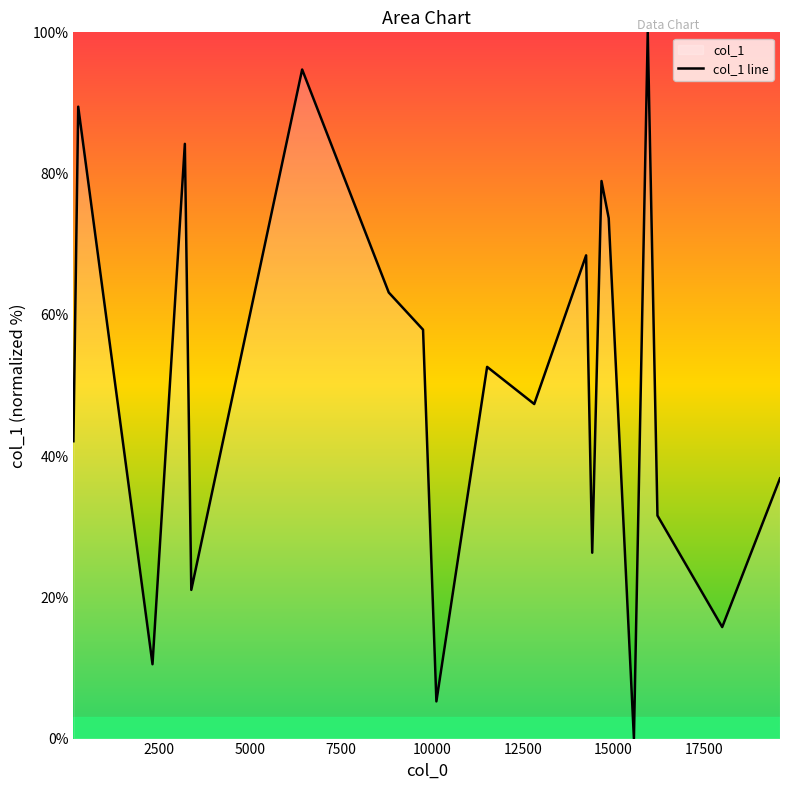

What is the greatest value displayed?

100.0